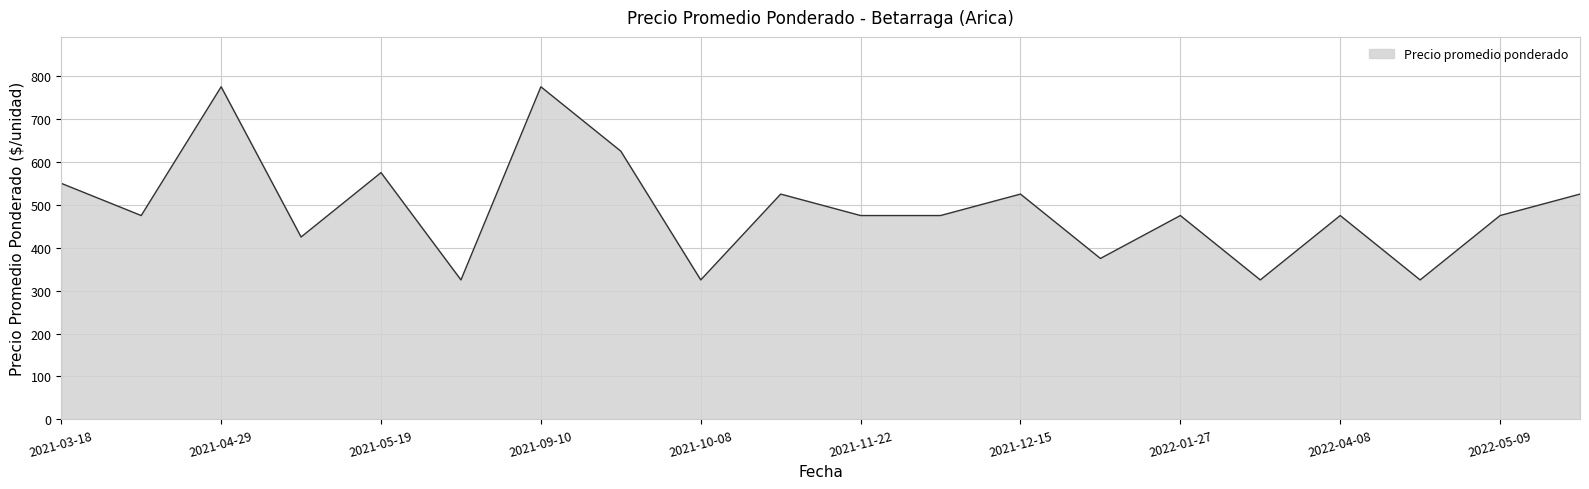

True or false: the data has more than 0 interior local peaks.

True